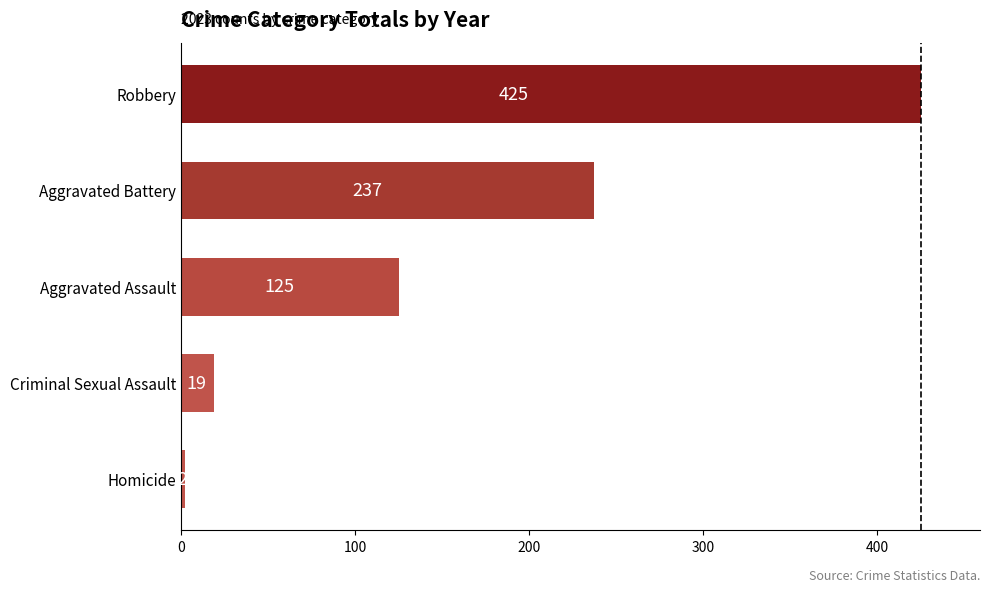

What is the difference between the maximum and minimum values?

423